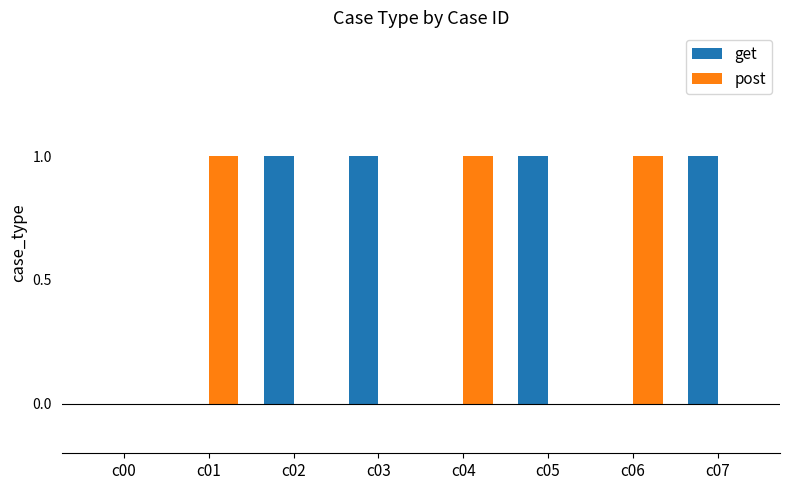

The get series shows 0 at c02. True or false?

False